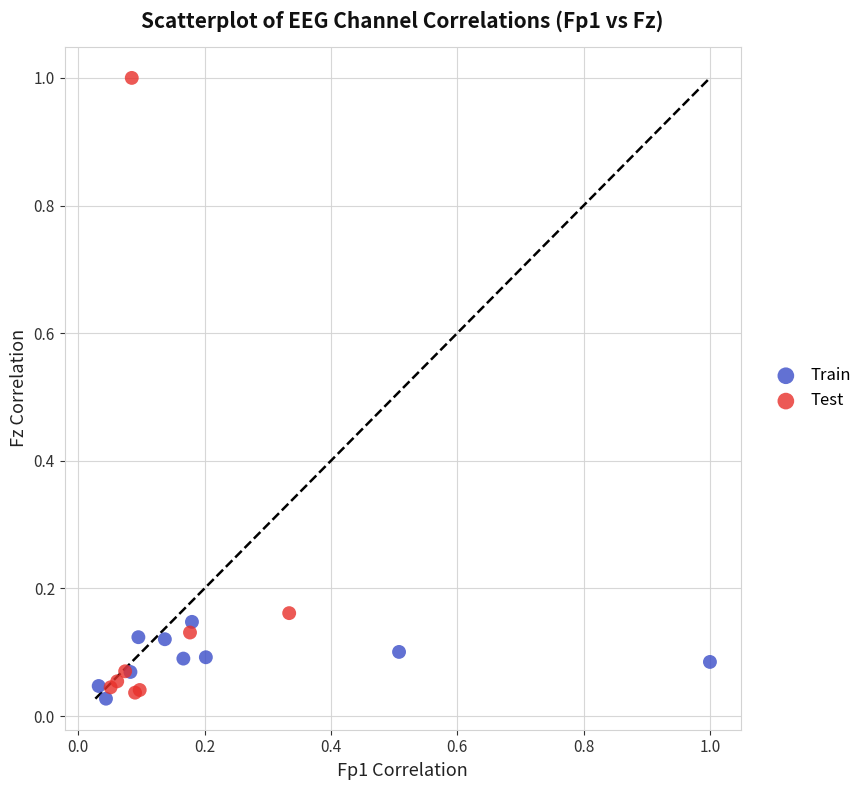

What are all the series names shown in the legend?

Train, Test